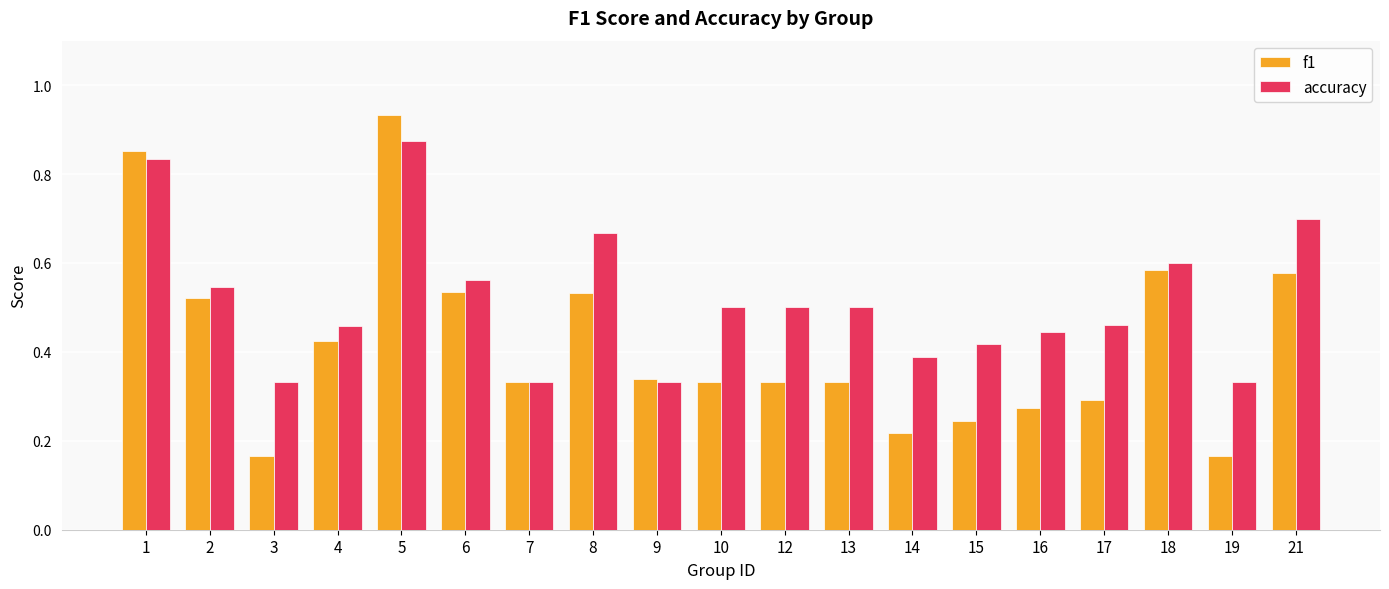

Which series has the widest spread of values?

f1